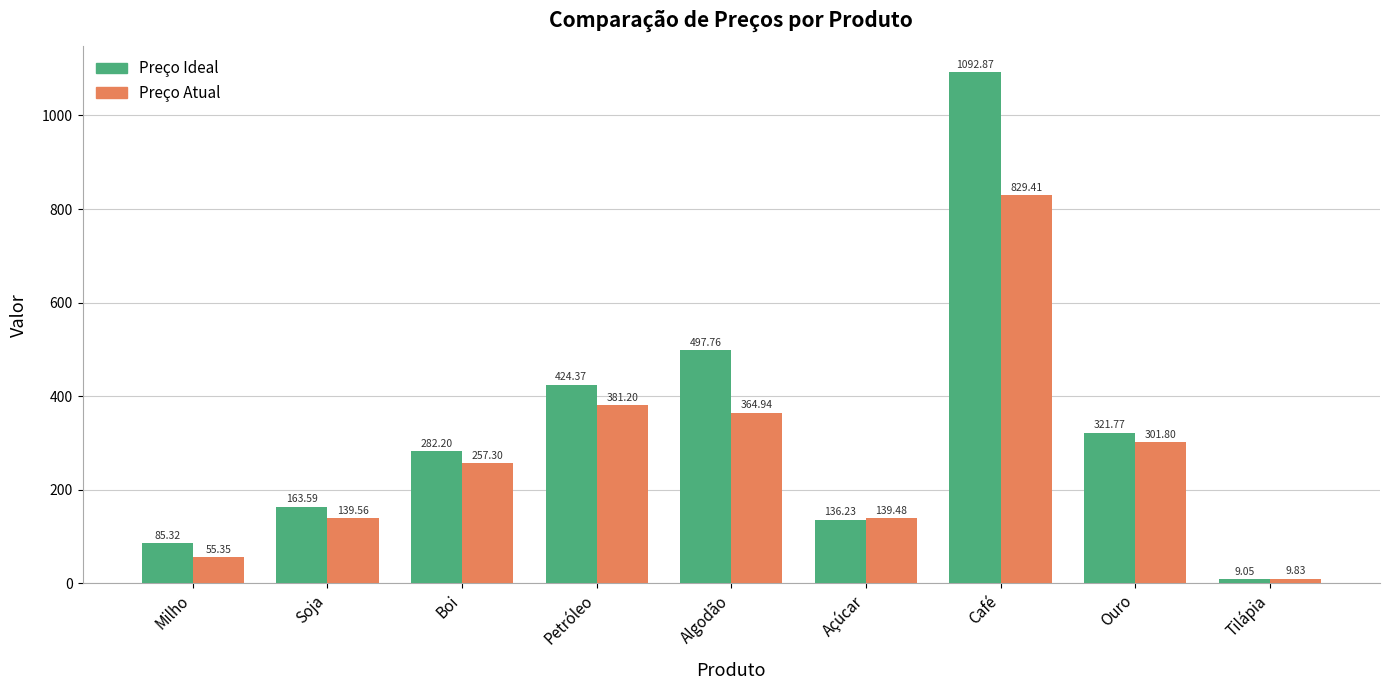

Which series has the largest range (max minus min)?

Preço Ideal